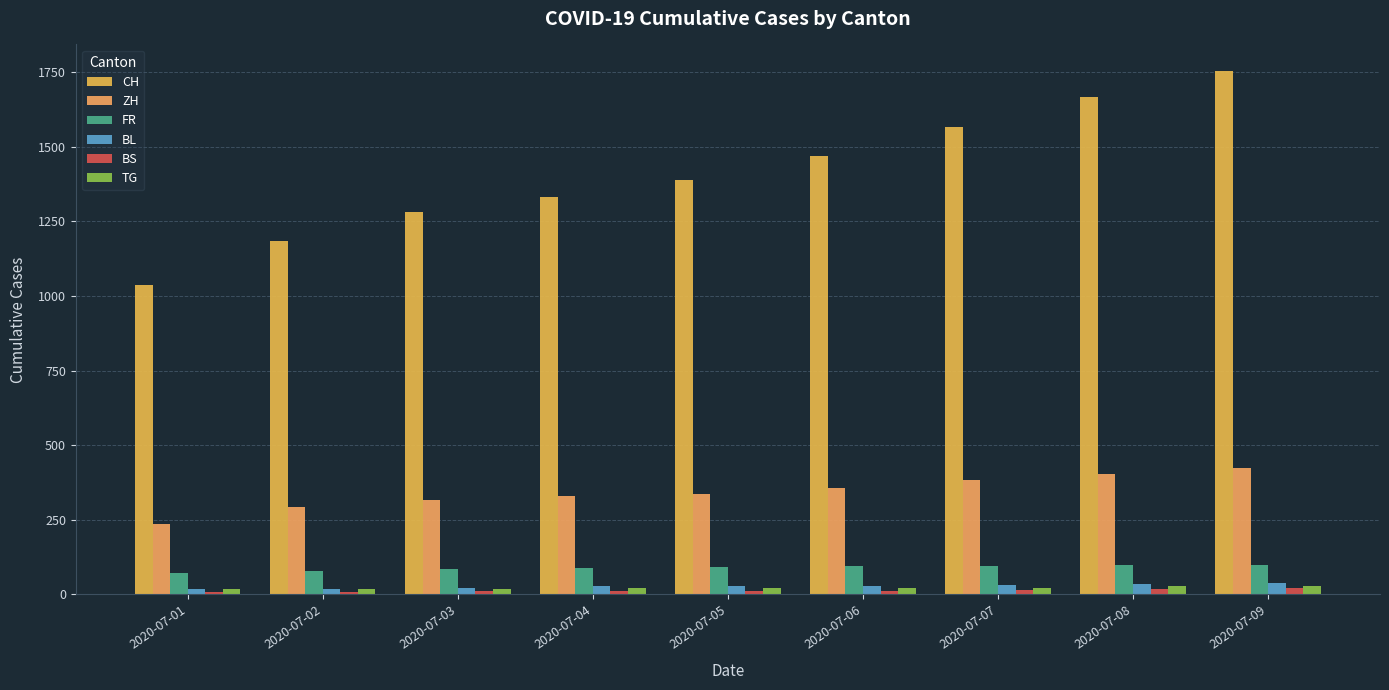

What is the approximate value of BL at 2020-07-02, to the nearest 10?

20